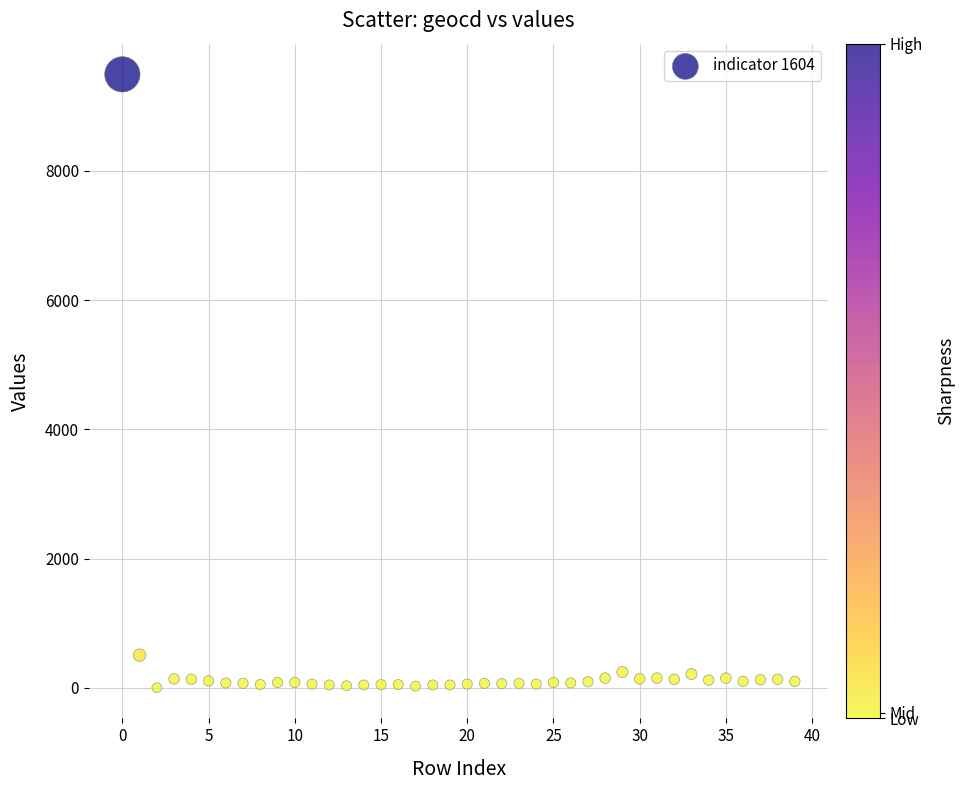

What Y value in the scatter plot is closest to 4747?

504